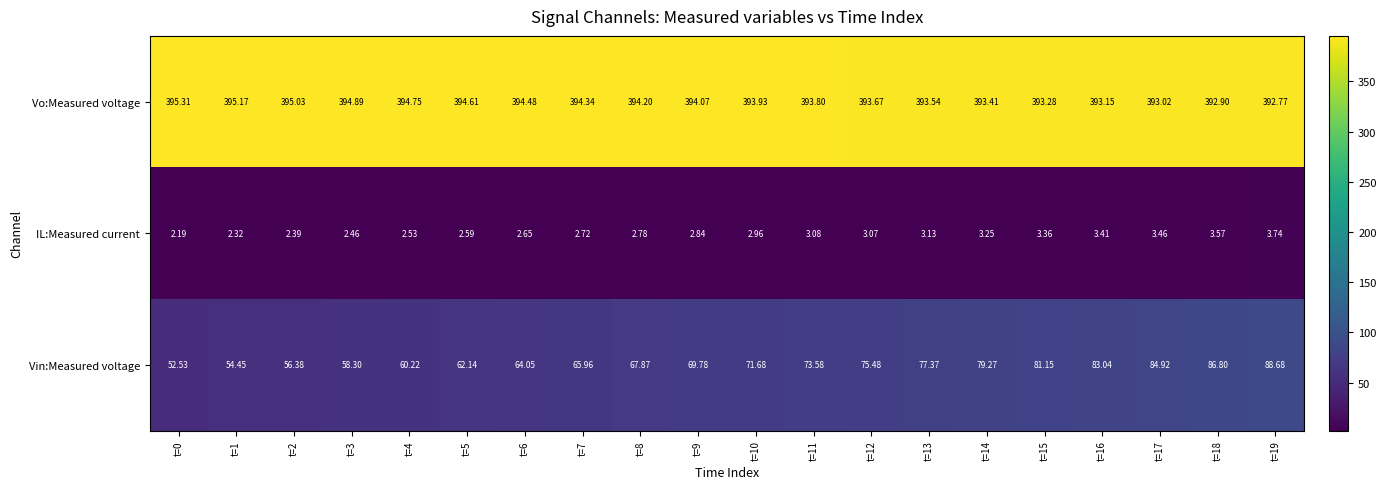

Which series has the largest total across all categories?

Vo:Measured voltage